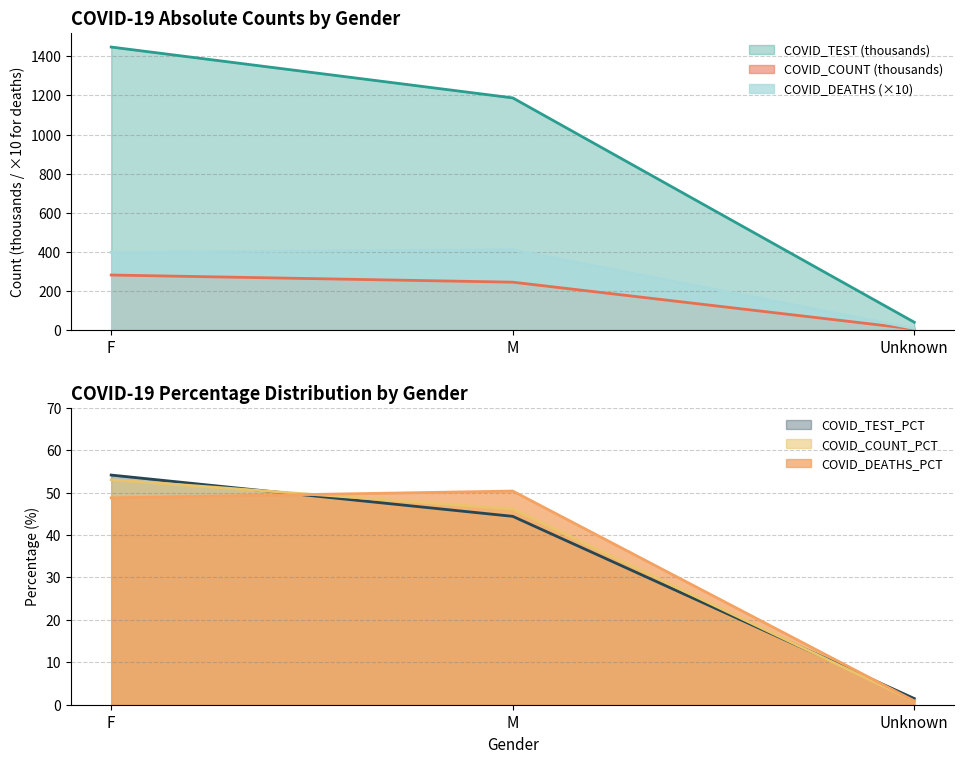

Which has a higher value, F or M?

F